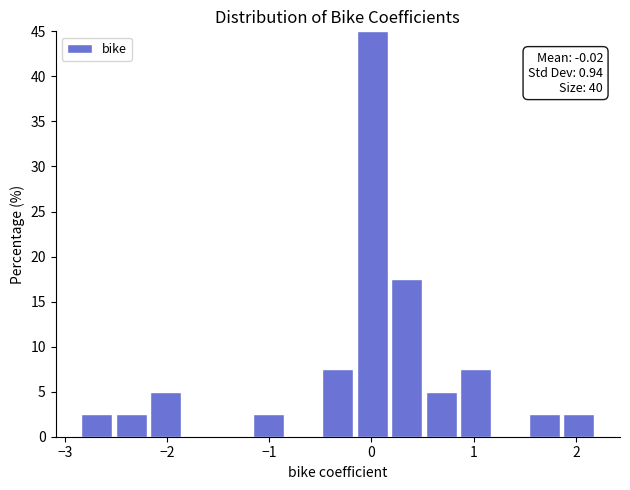

Around what value on the x-axis is the tallest bar? Give the approximate position of its centre, as read against the axis.

0.0